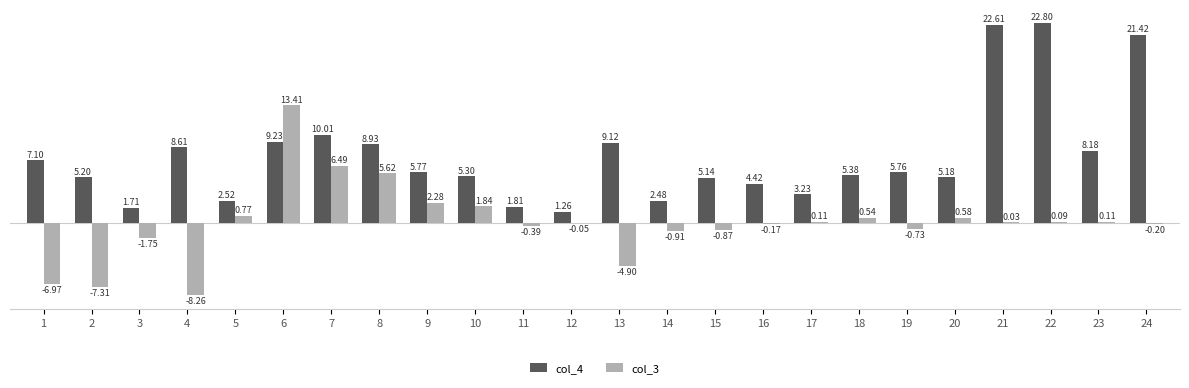

What is the spread (max minus min) of values at 23?

8.1